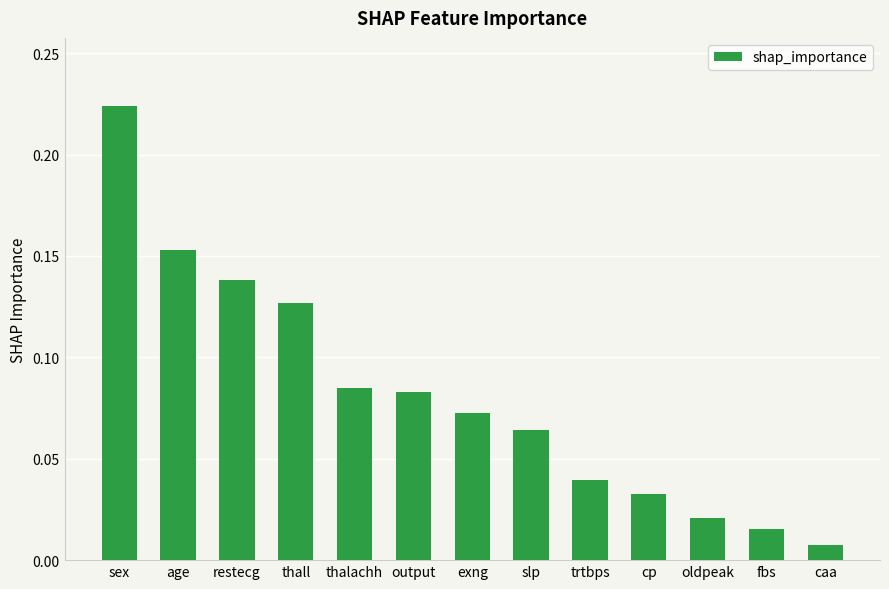

List the labels in order of value, smallest first.

caa, fbs, oldpeak, cp, trtbps, slp, exng, output, thalachh, thall, restecg, age, sex